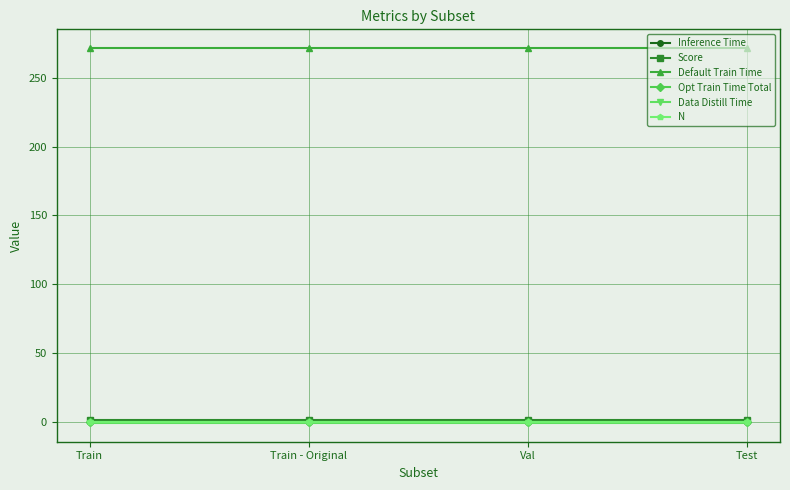

Which series changed the most between Val and Test?

Inference Time